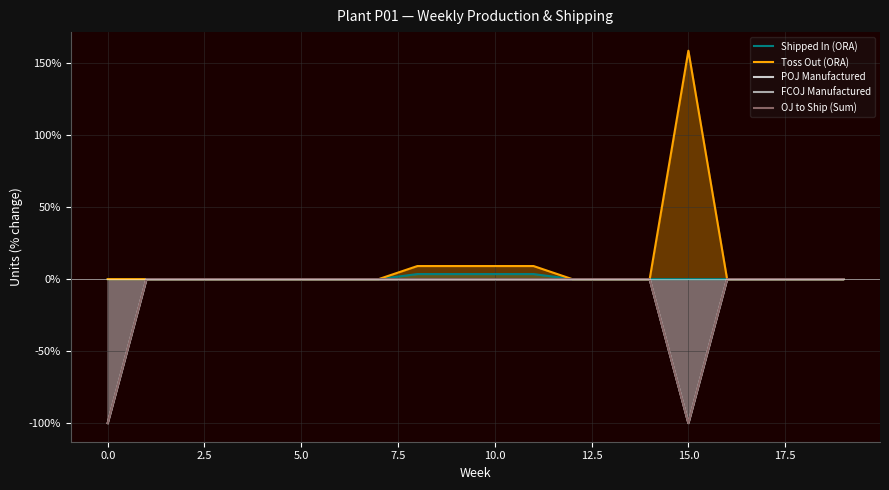

How many interior local valleys does the POJ Manufactured series have?

1